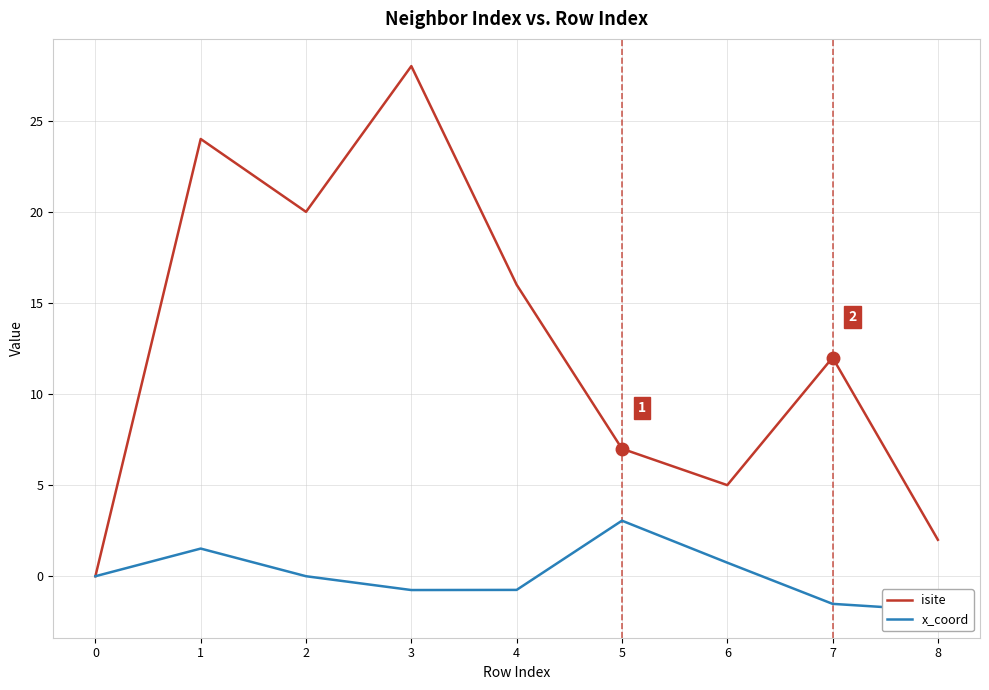

What value does the isite series have at 1?

24